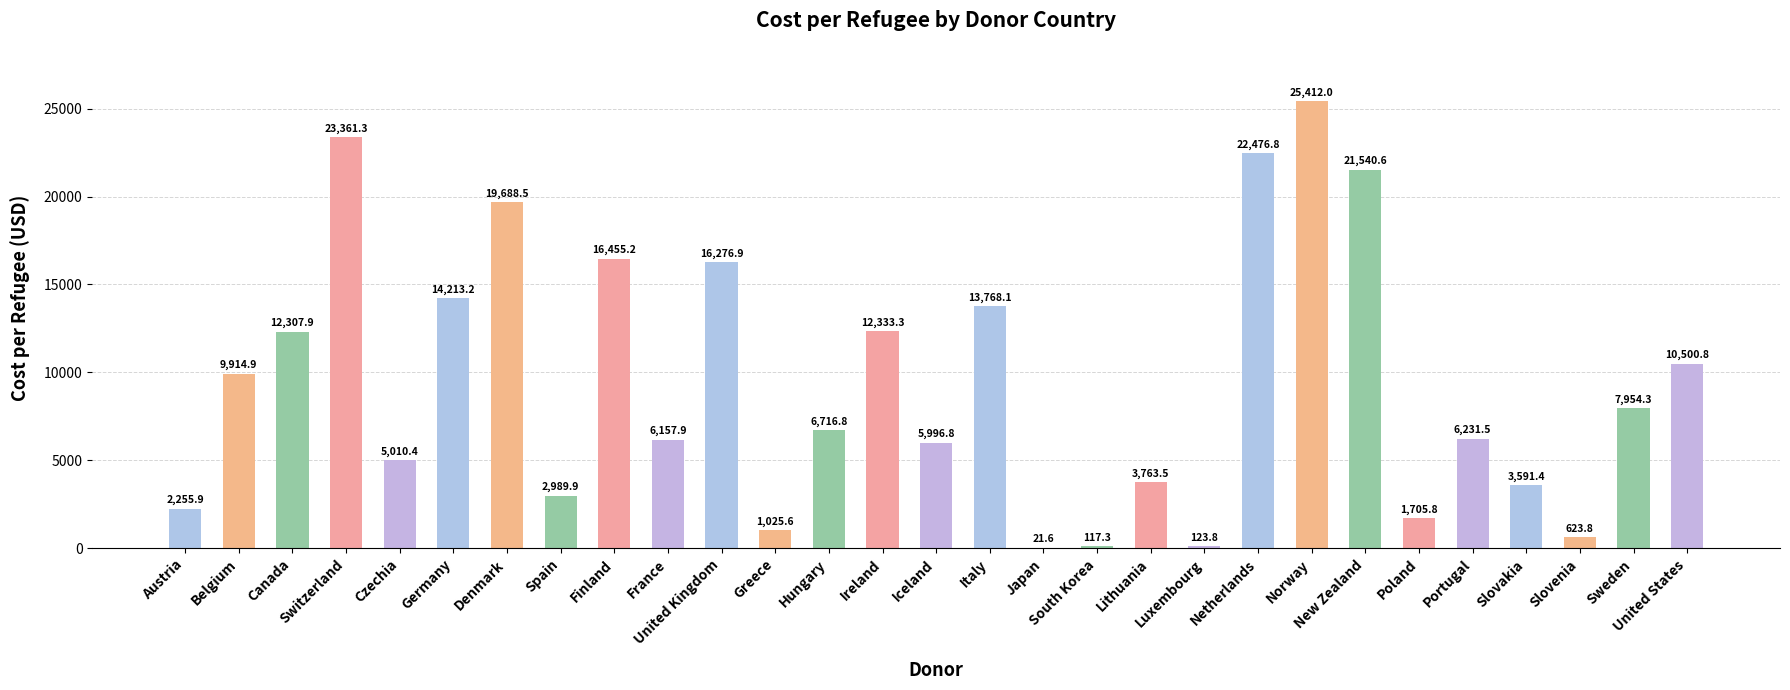

Reading left to right, extract all data points from this chart.

2255.9	9914.9	12307.9	23361.3	5010.4	14213.2	19688.5	2989.9	16455.2	6157.9	16276.9	1025.6	6716.8	12333.3	5996.8	13768.1	21.6	117.3	3763.5	123.8	22476.8	25412.0	21540.6	1705.8	6231.5	3591.4	623.8	7954.3	10500.8